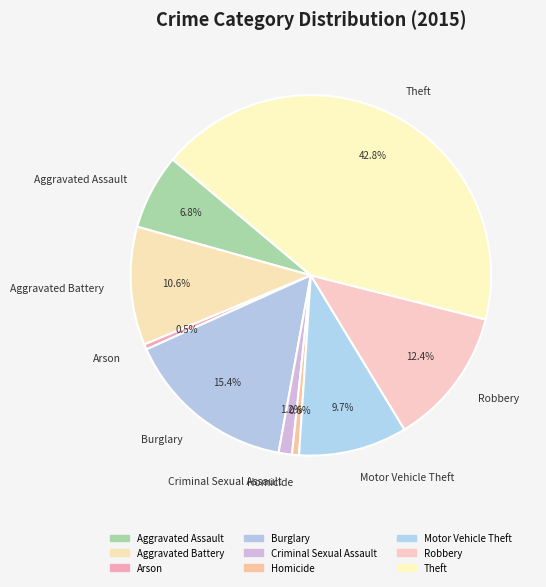

How many segments does this pie chart have?

9